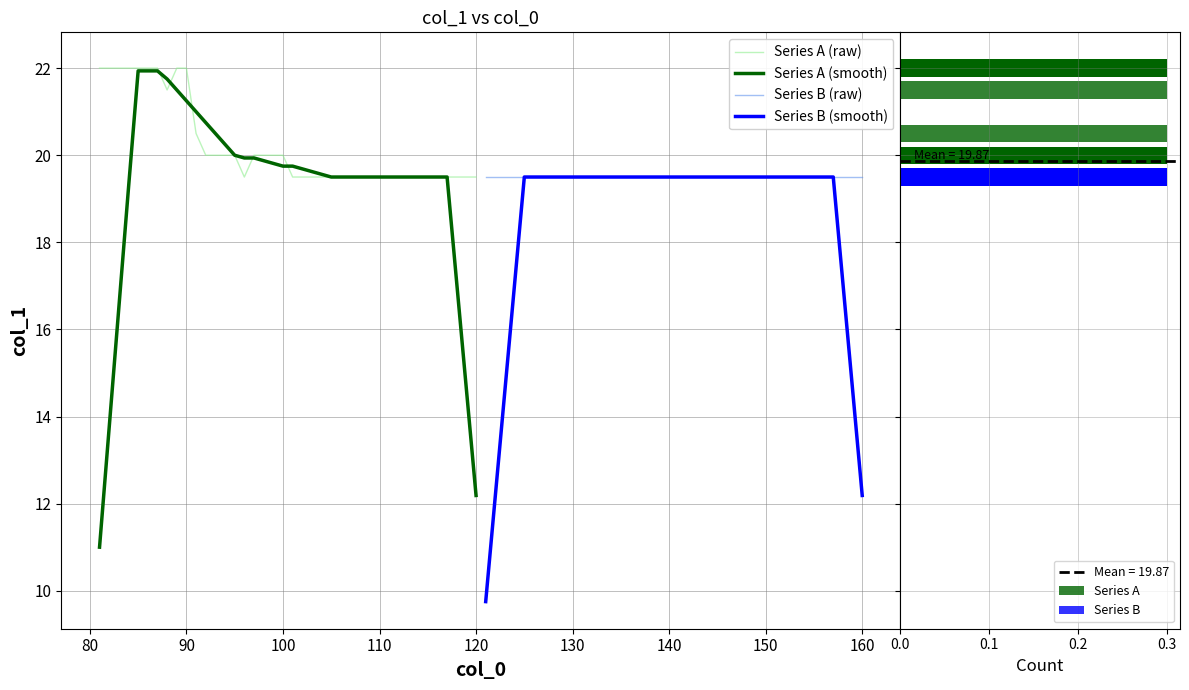

True or false: Series A (raw) has a value of 10.7 at 110.

False